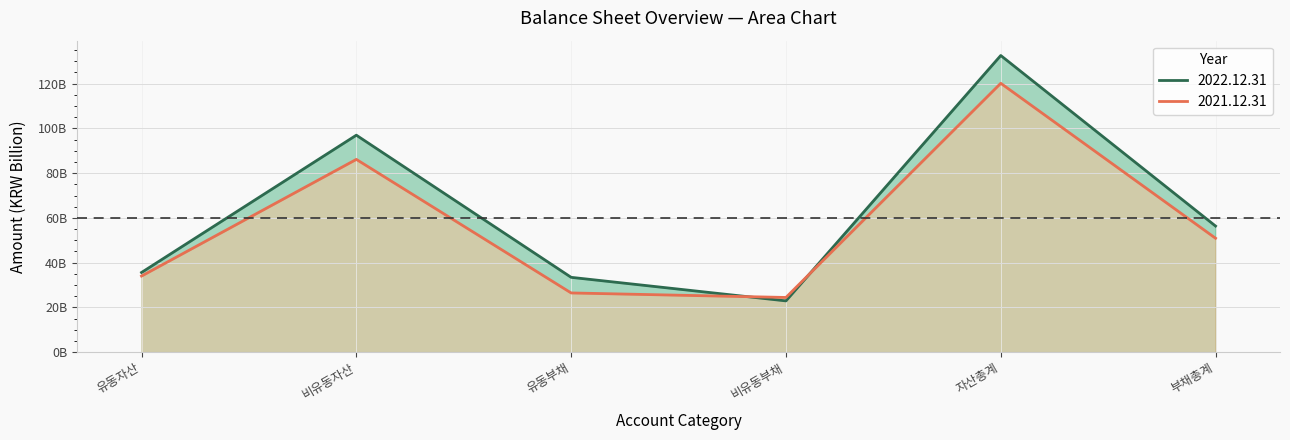

What position from the left is 비유동부채?

4